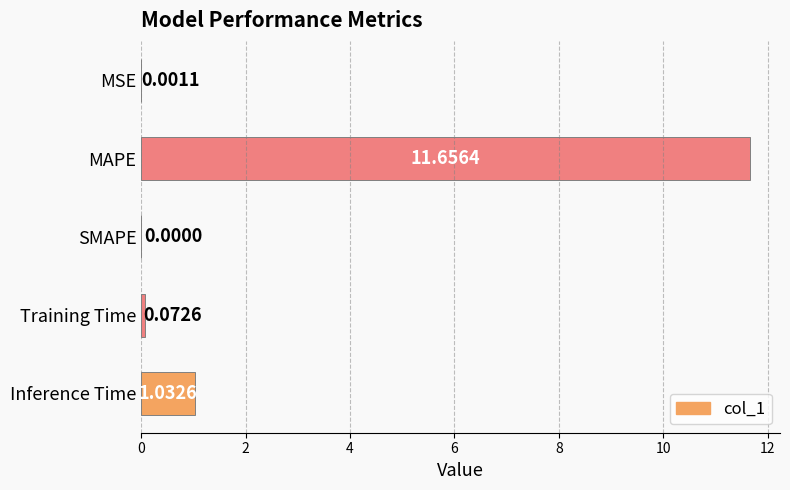

What is the change in value from SMAPE to Inference Time?

+1.0